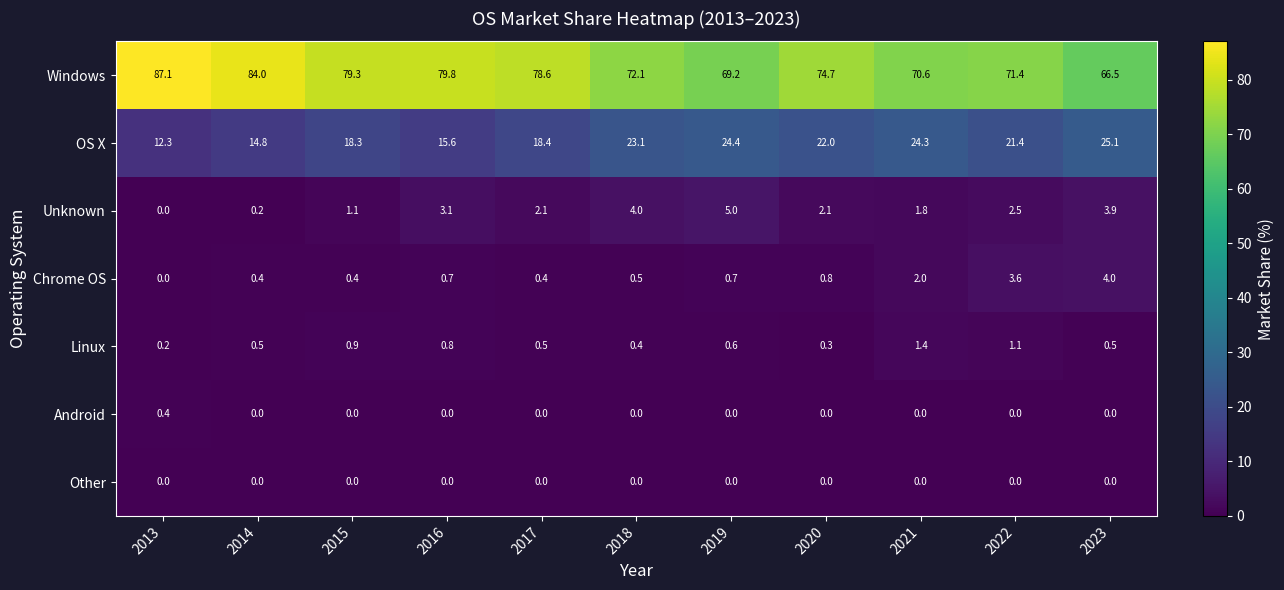

Rank the series by their maximum value, from lowest to highest.

Other, Android, Linux, Chrome OS, Unknown, OS X, Windows